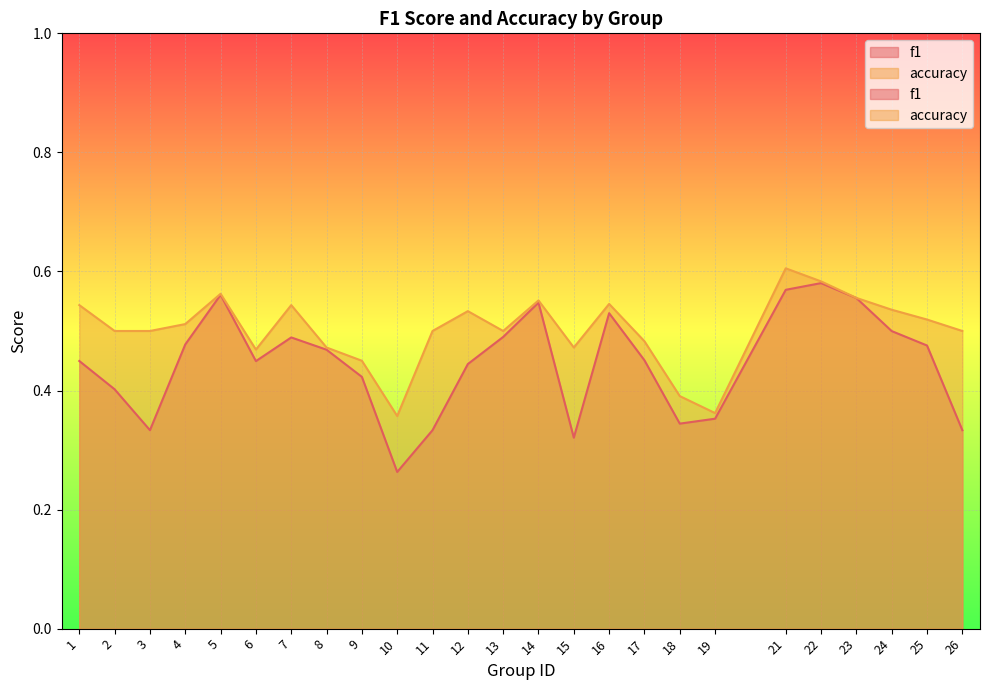

How many interior local peaks does the accuracy series have?

6